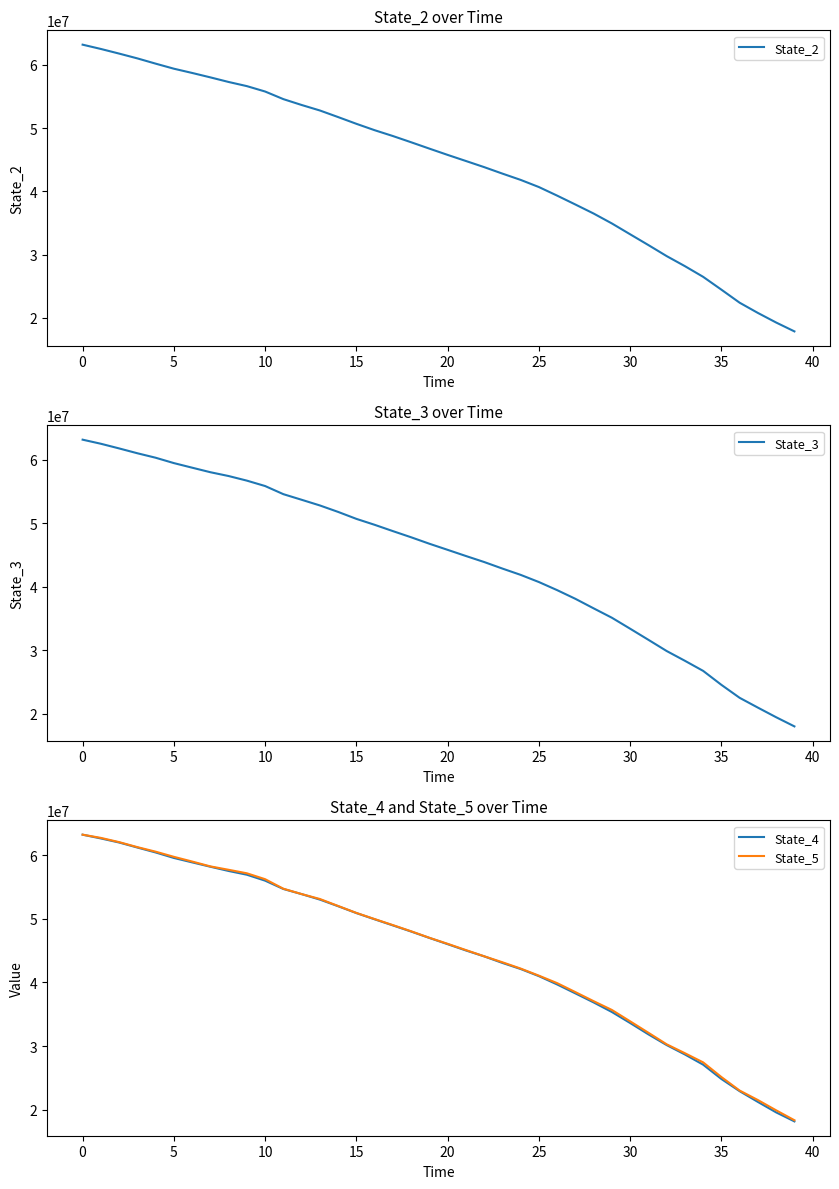

At 16, list the series in order from largest to smallest.

State_5, State_4, State_3, State_2